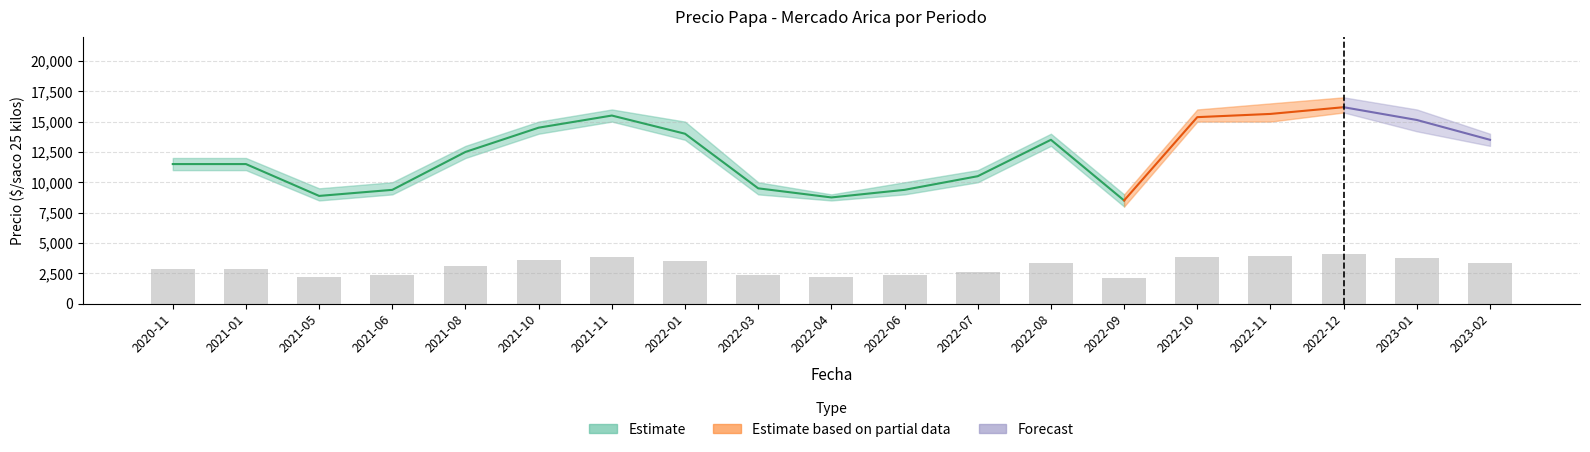

What is the difference between the maximum and minimum values in the Precio minimo series?

7750